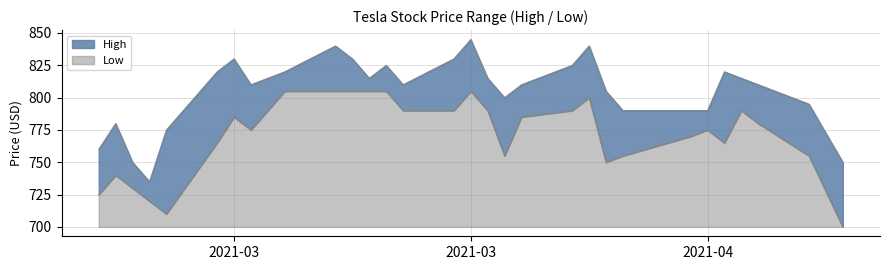

Is it true that High equals 331 at 2021-03-30?

False